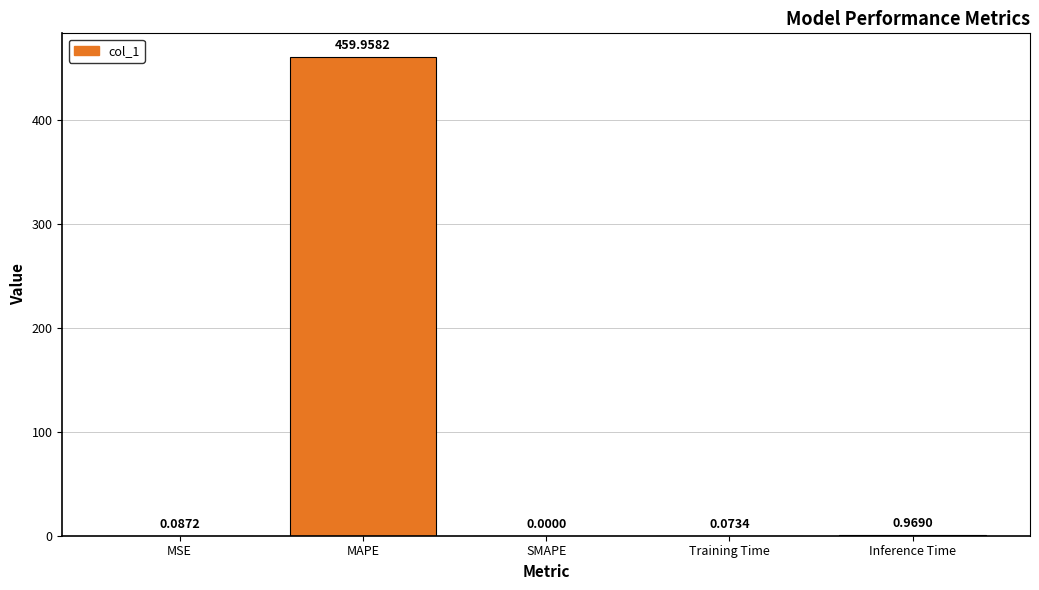

Does the chart contain stacked bars?

No